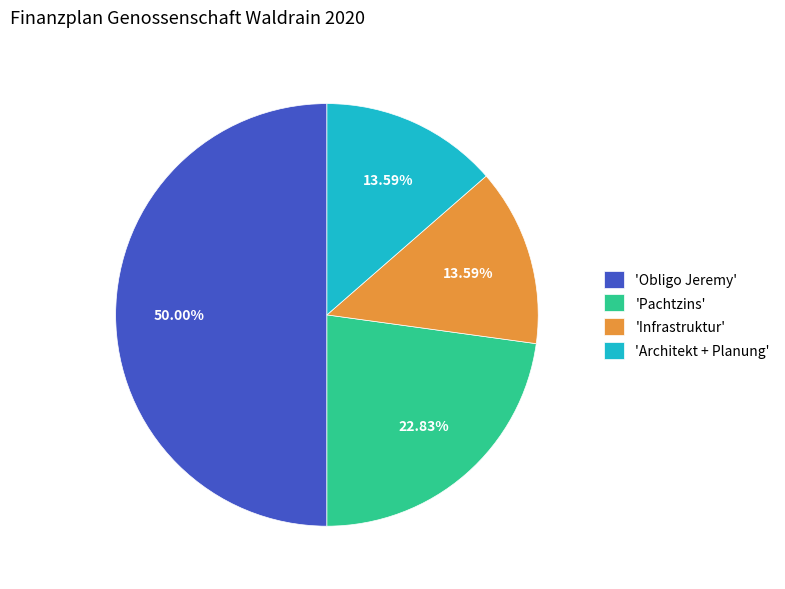

Is 'Architekt + Planung' the majority of the pie?

No